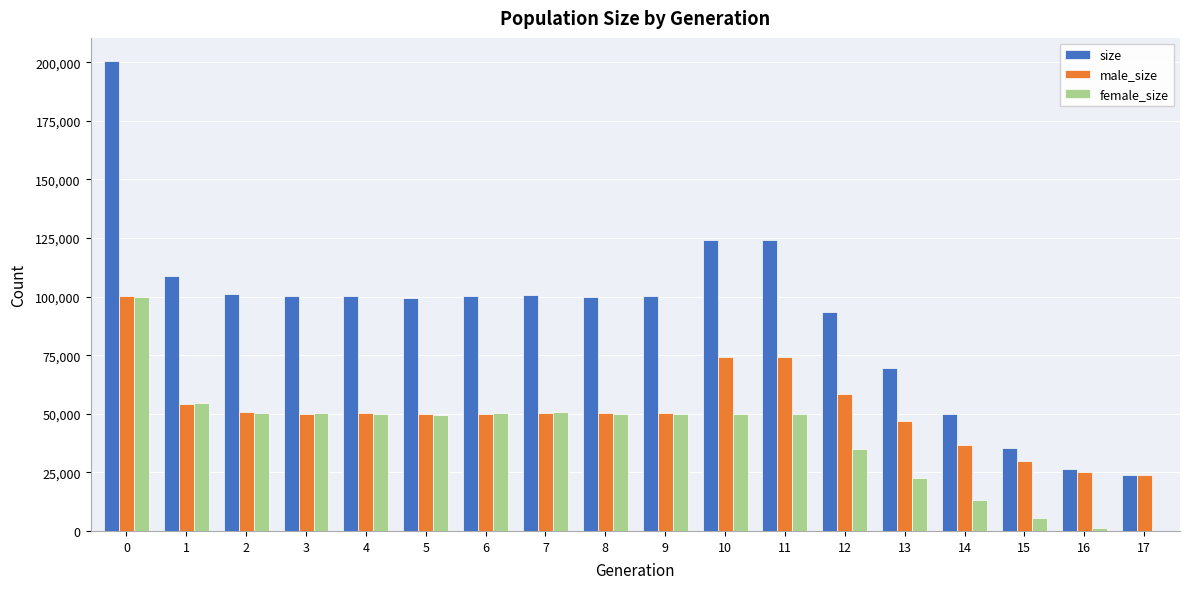

Count the number of categories in the chart.

18